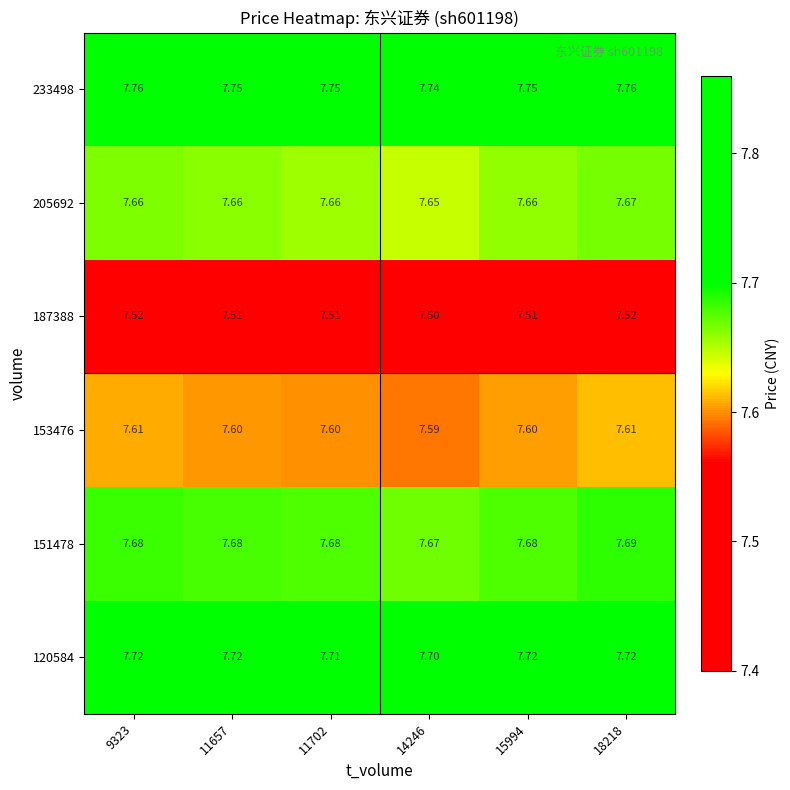

Which series has the largest range (max minus min)?

205692